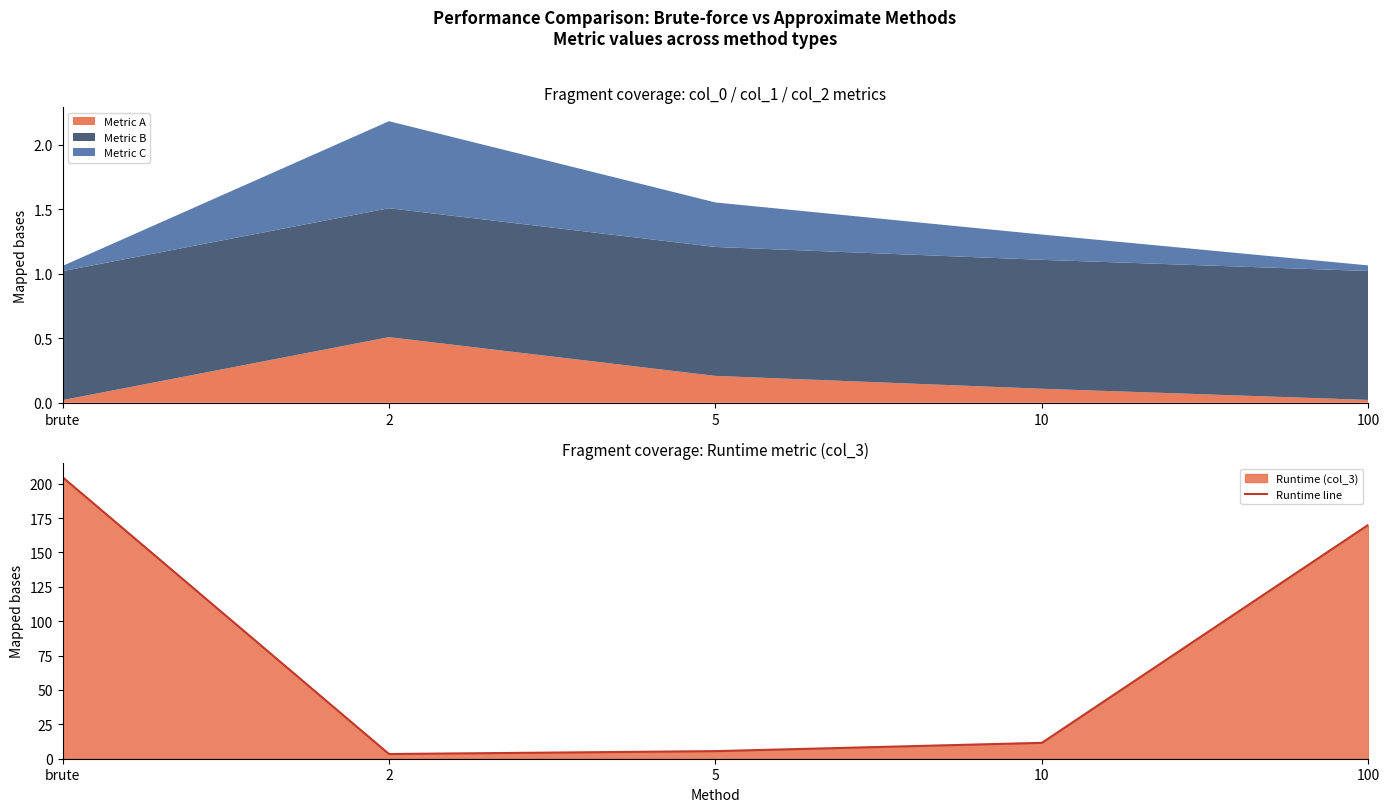

Read the value at 2.

3.4